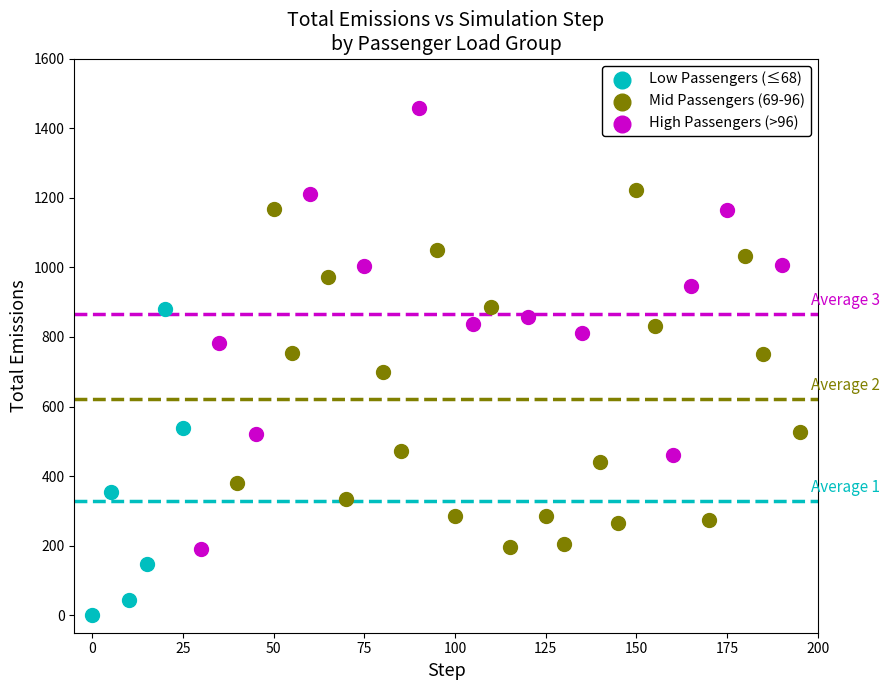

Which series reaches the minimum Y coordinate?

Low Passengers (≤68)